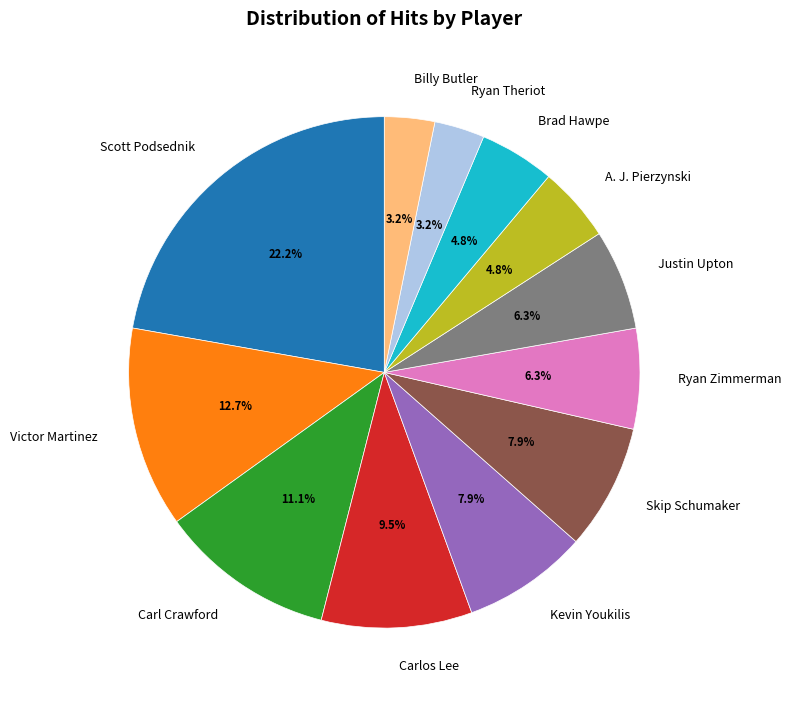

What percentage is the Scott Podsednik slice, to the nearest percent?

22%